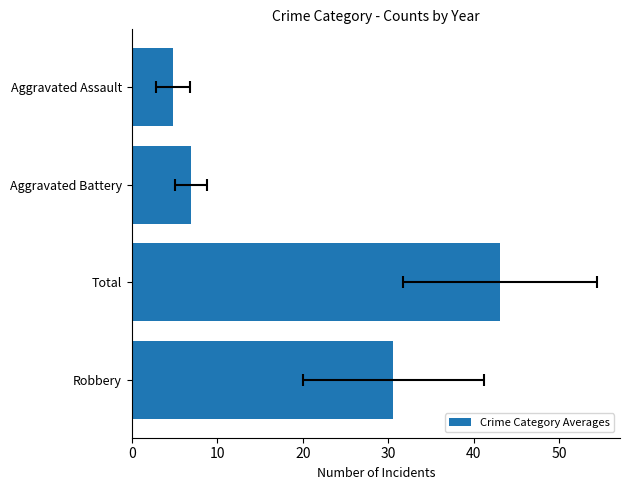

How many data points are less than 30?

2